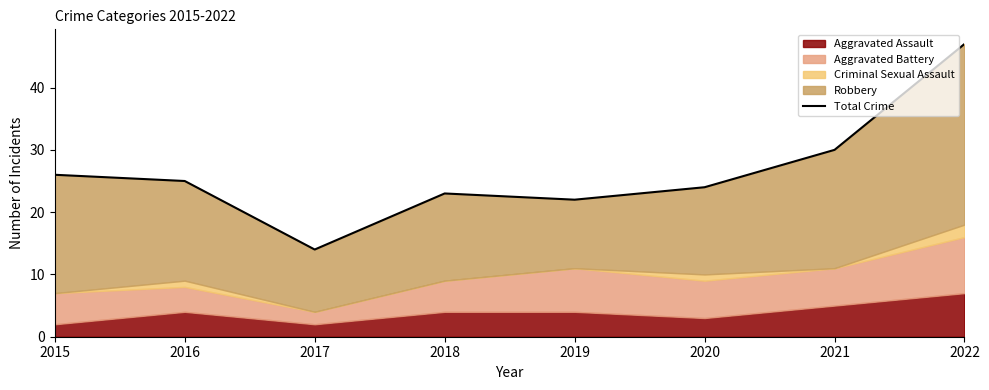

Reading right to left, extract all data points from this chart.

47	30	24	22	23	14	25	26